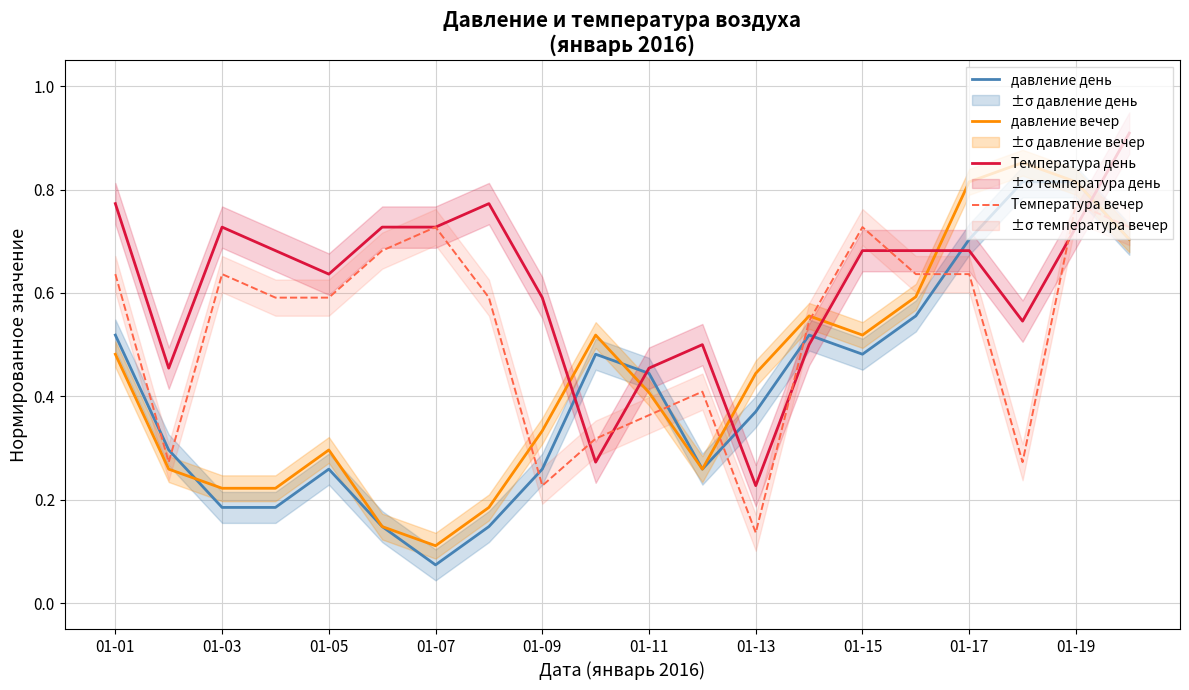

What are all the series names shown in the legend?

давление день, давление вечер, Температура день, Температура вечер